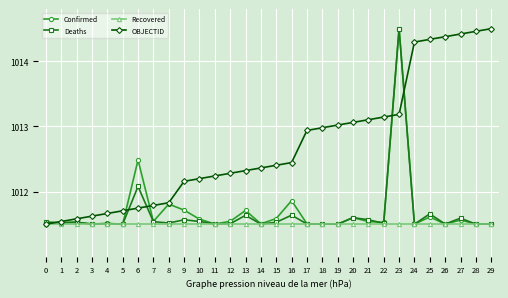

At which label does OBJECTID first exceed 1012?

9